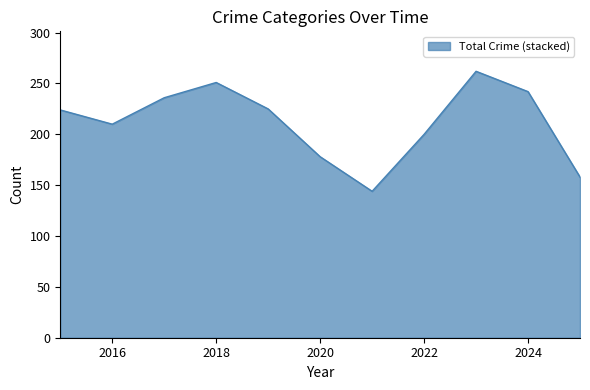

What is the difference between the maximum and minimum values?

118